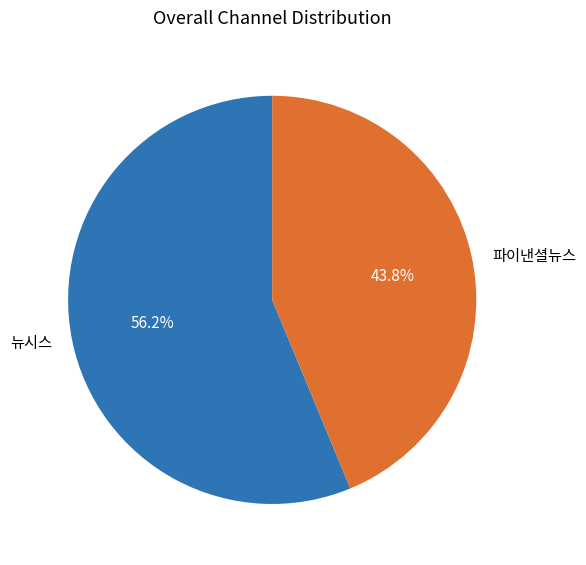

Does 파이낸셜뉴스 account for over 50% of the chart?

No